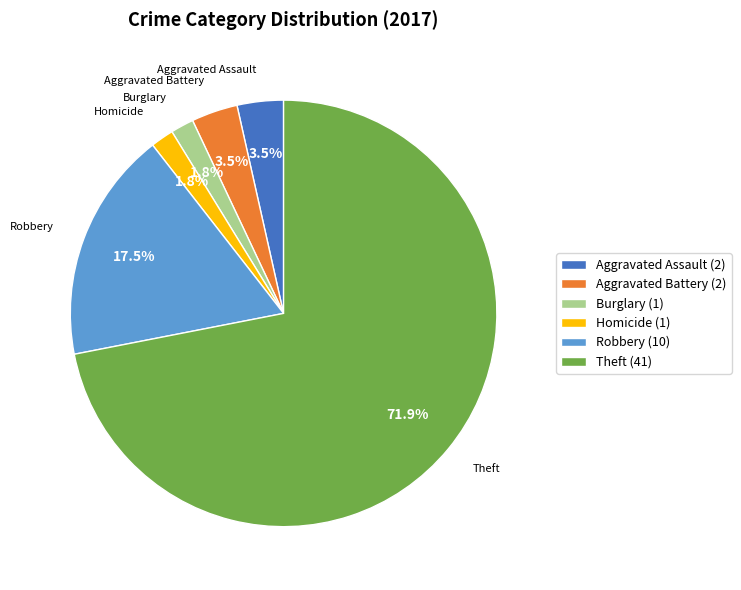

Is there a majority slice in this chart?

Yes